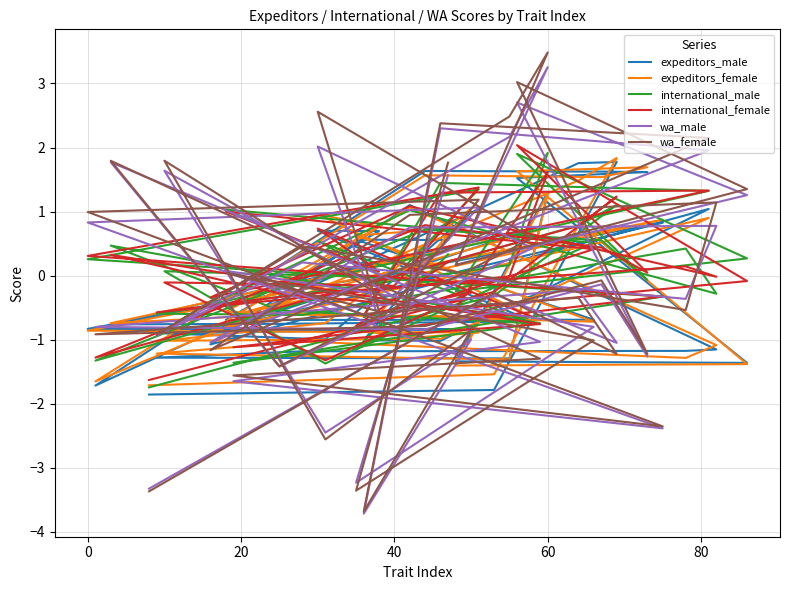

True or false: international_female and wa_male cross at least once.

True